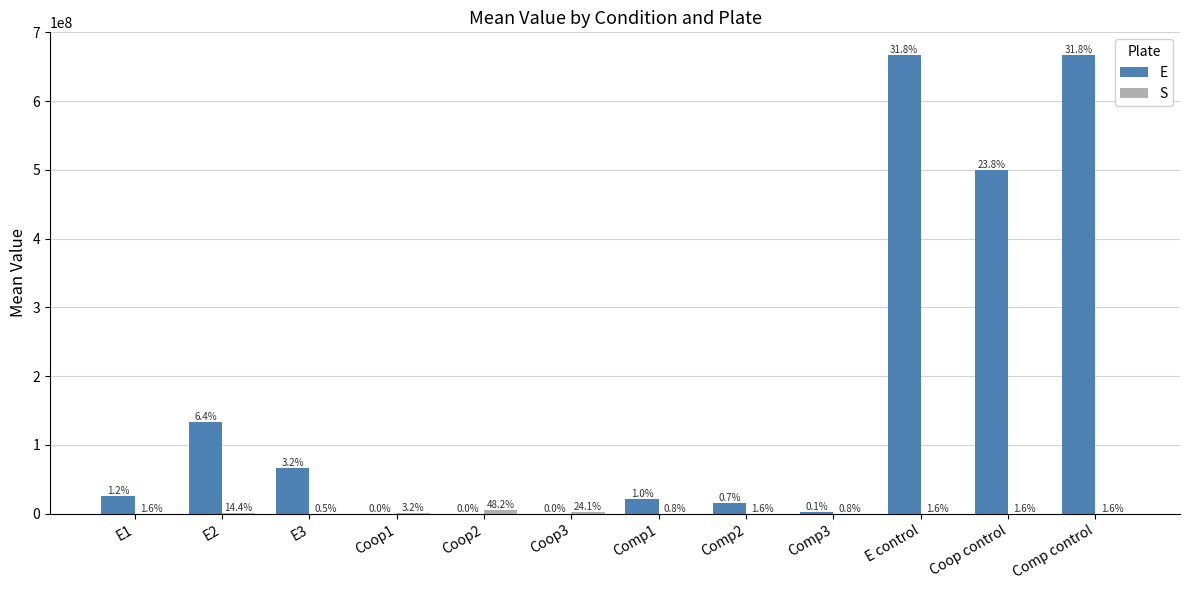

How many groups of bars are there?

12